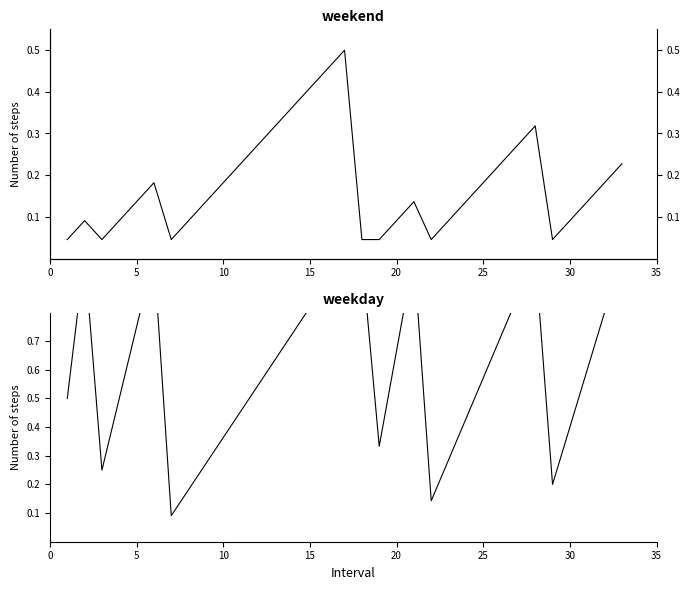

What are all the series names shown in the legend?

Level 2 Code (normalized), Level 2 Code (per group)